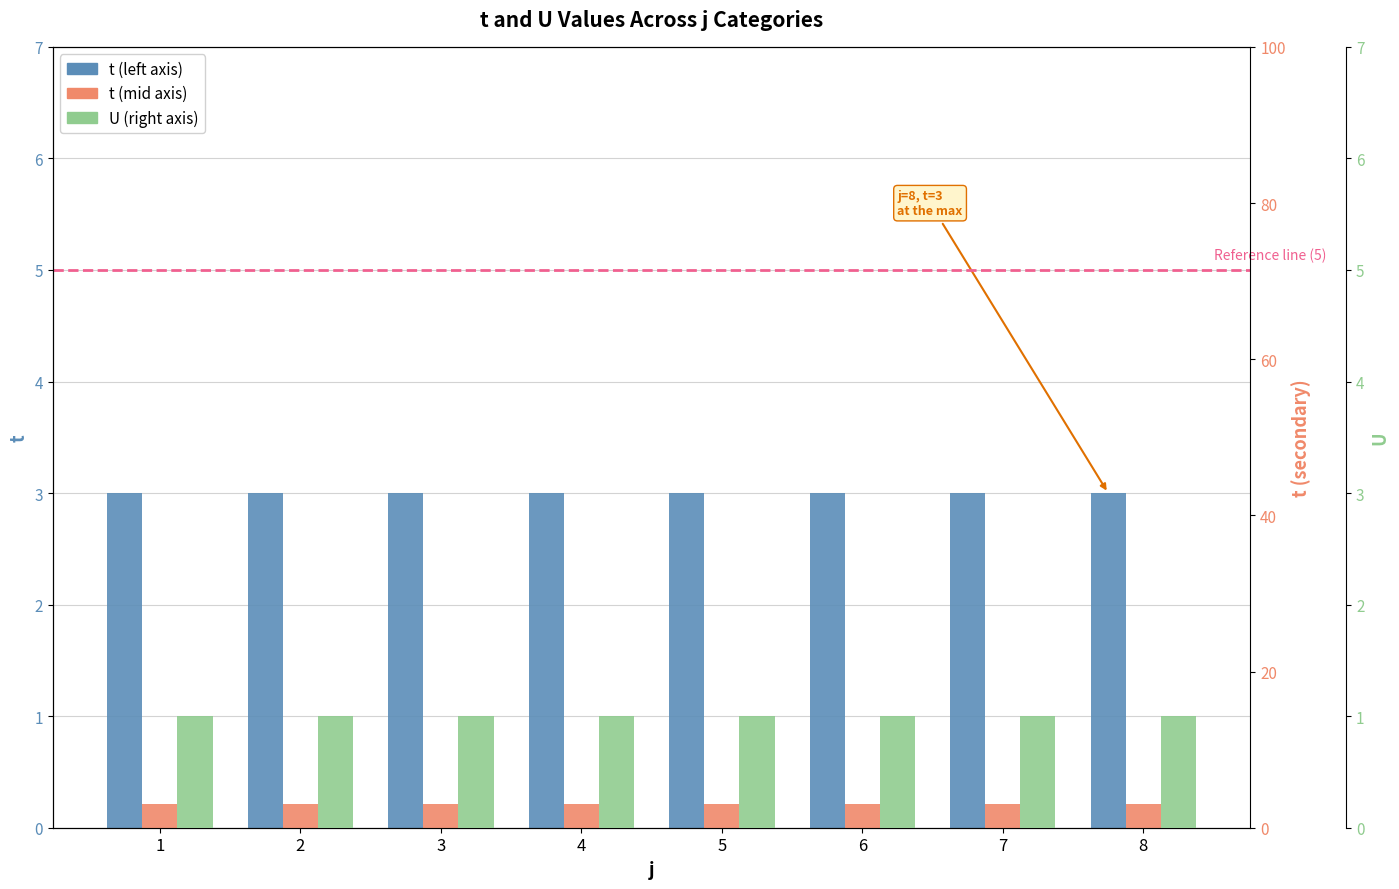

List the series in order of their peak value, lowest first.

U, t, t (right)